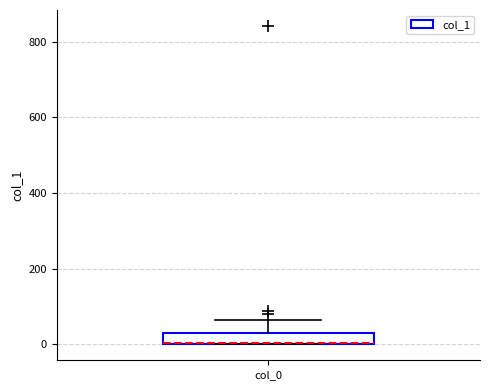

Where is the lower edge of the box for col_0 on the y-axis? The values are not printed on the chart, so give them approximately, as read against the axis.

0